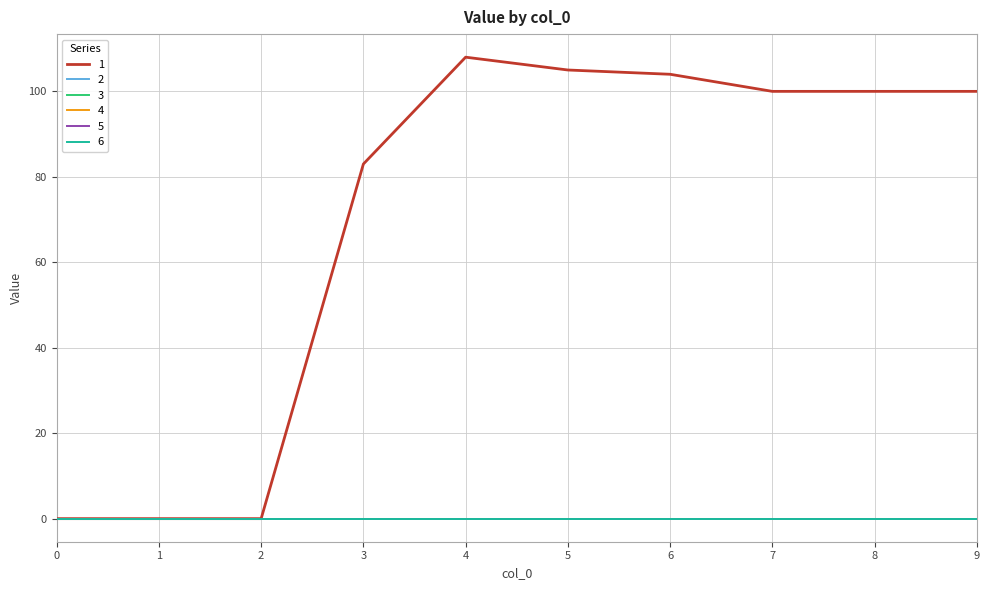

What is the greatest value displayed?

108